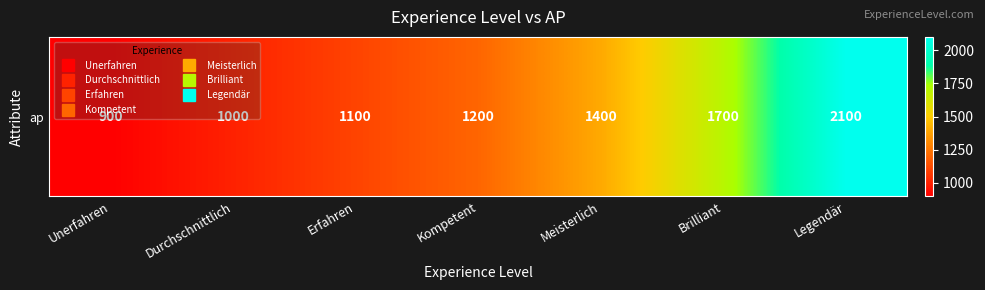

Reading left to right, list all the values displayed in this chart.

900	1000	1100	1200	1400	1700	2100